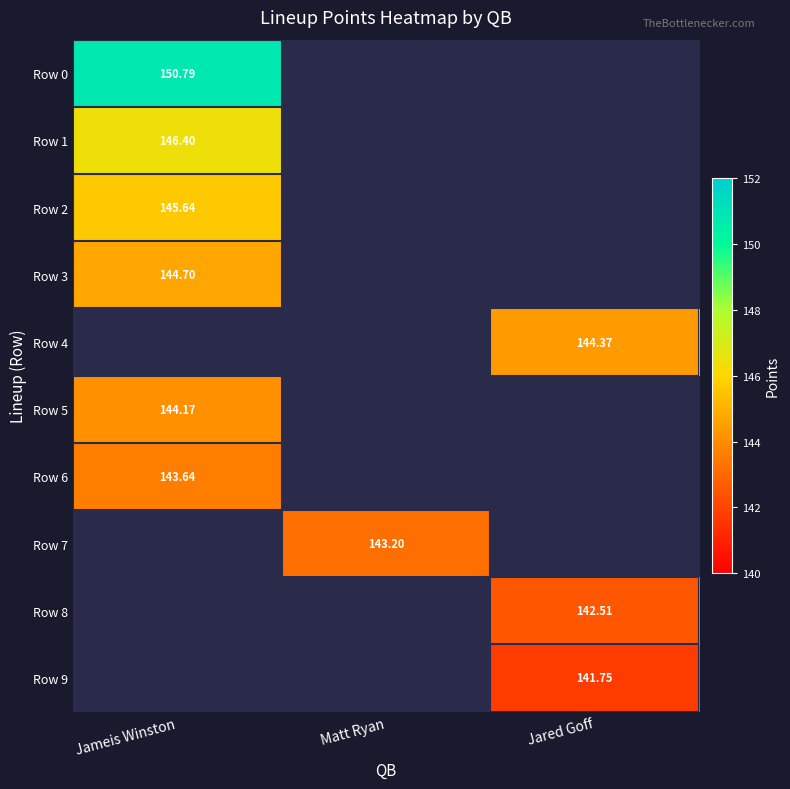

List the series in order of their peak value, highest first.

Row 0, Row 1, Row 2, Row 3, Row 4, Row 5, Row 6, Row 7, Row 8, Row 9